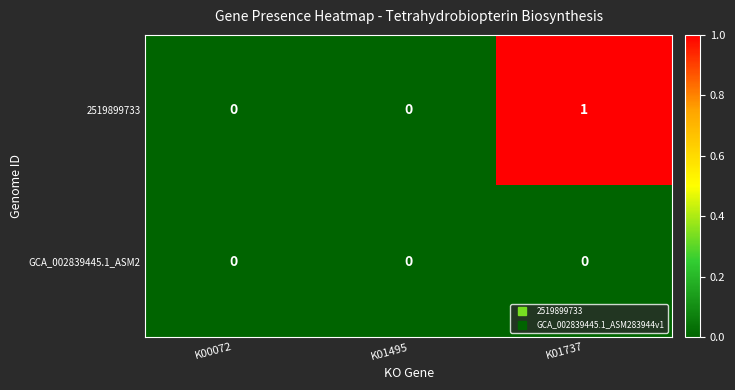

Which series has the largest total across all categories?

2519899733